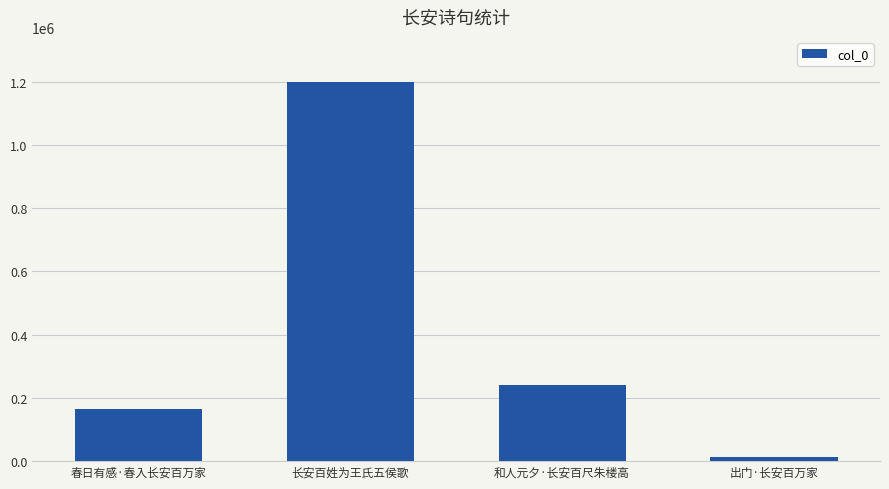

Where is the data nearest to the value 605891?

和人元夕·长安百尺朱楼高